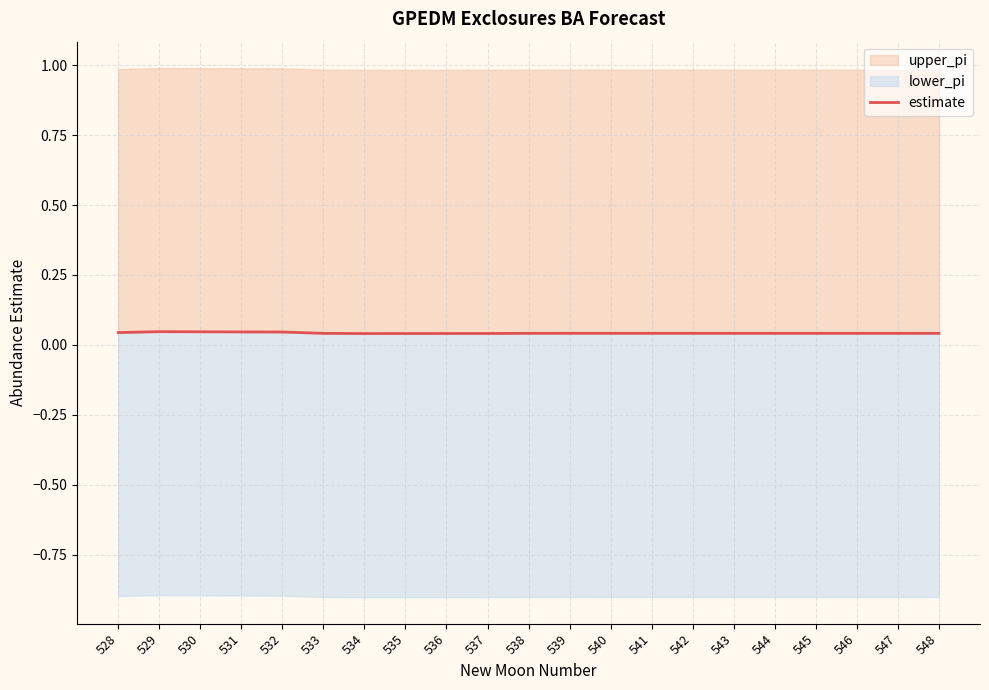

At which category does the data reach its first local valley?

534